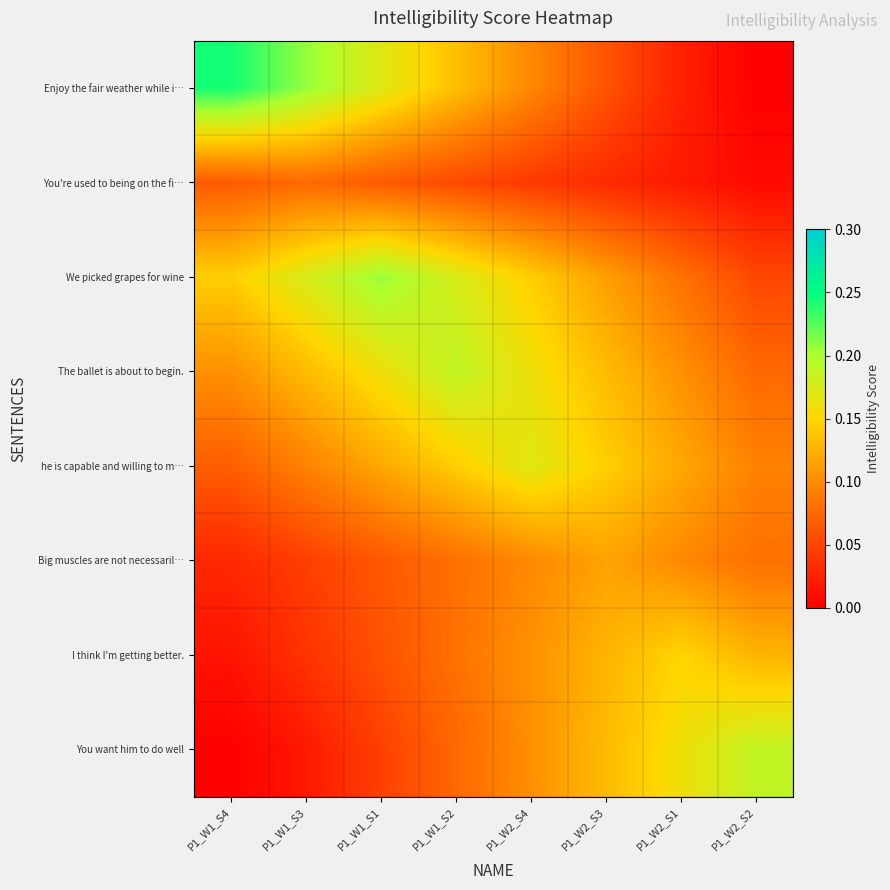

Which series has the widest spread of values?

Enjoy the fair weather while i…